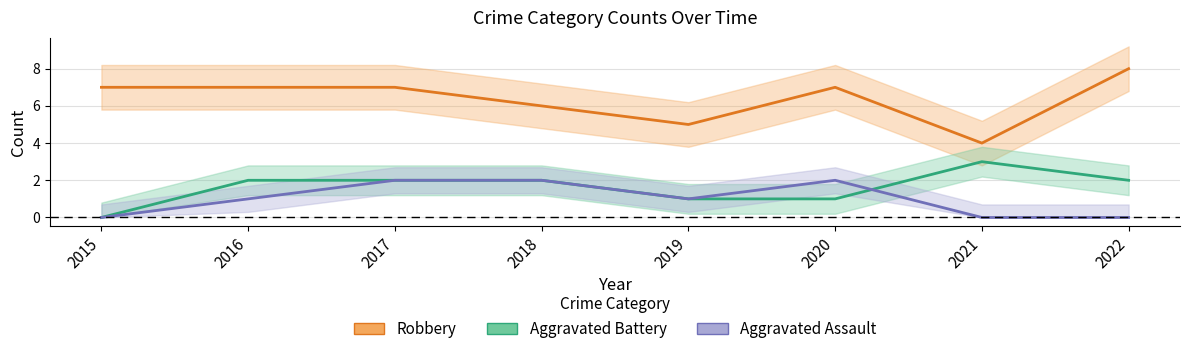

At which category does Robbery reach its first local valley?

2019